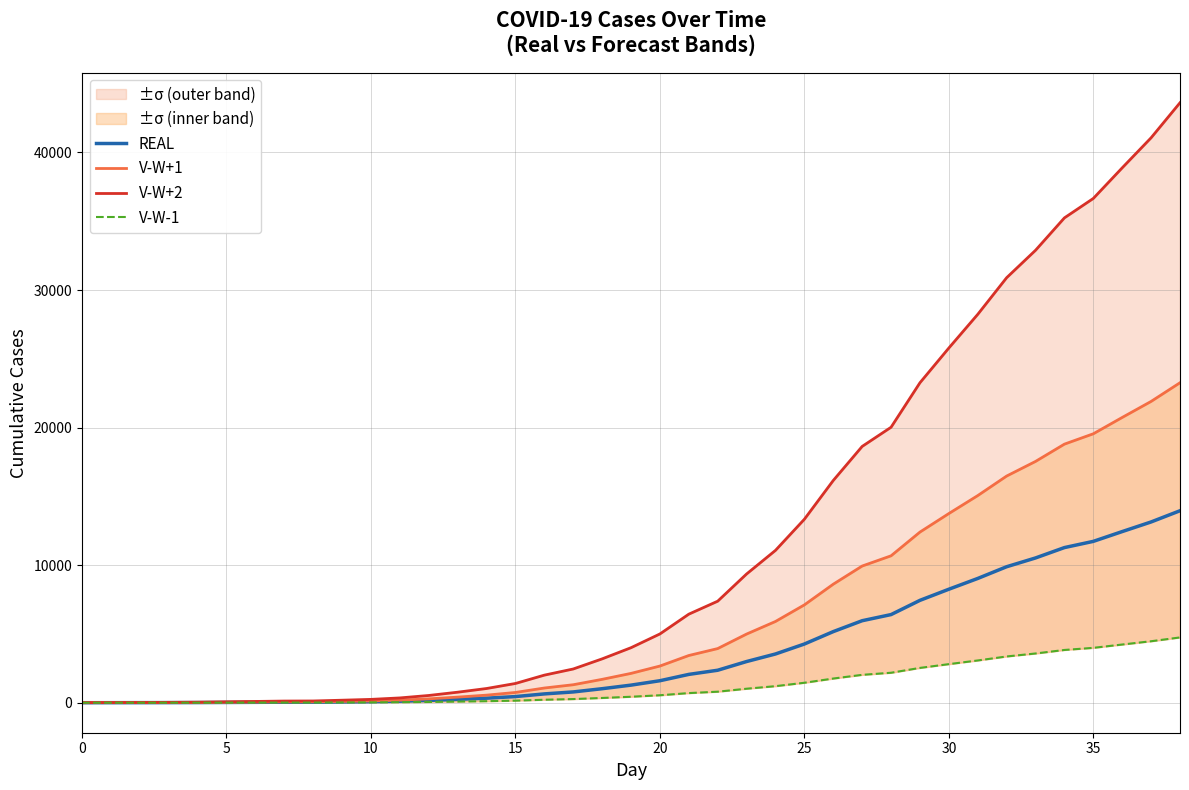

True or false: V-W-1 has more than 0 interior local peaks.

False